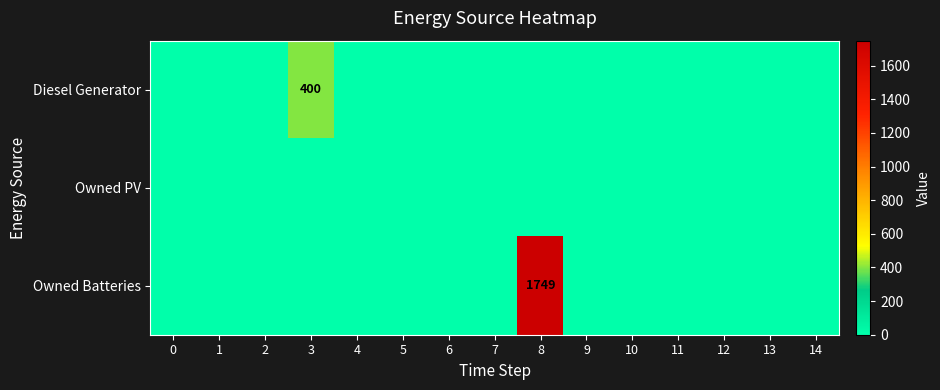

Which series has the largest total across all categories?

Owned Batteries